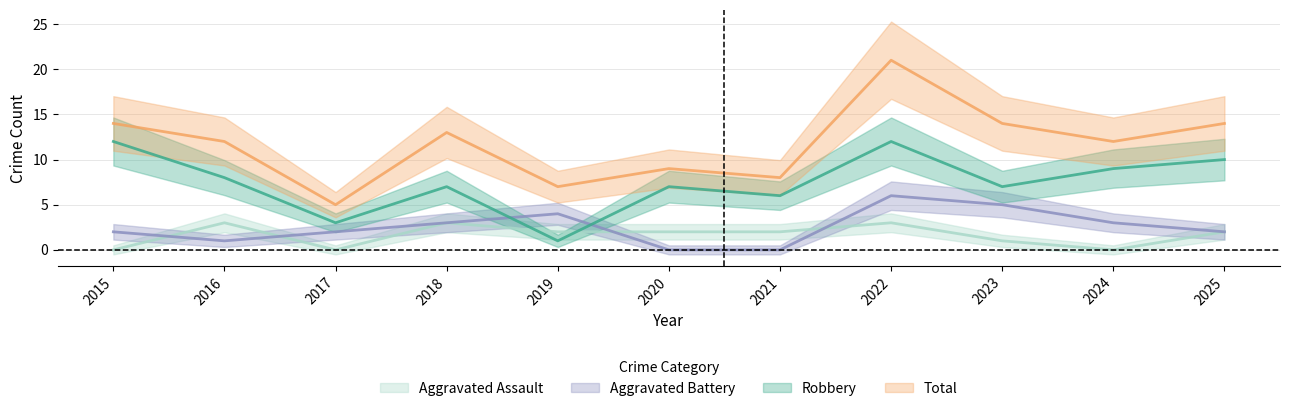

Is it true that Aggravated Assault equals 1 at 2025?

False